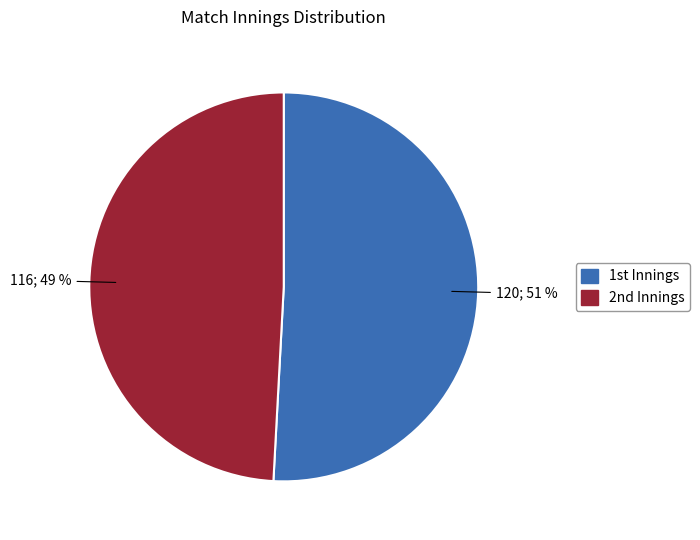

To the nearest percent, what is the average slice percentage?

50%